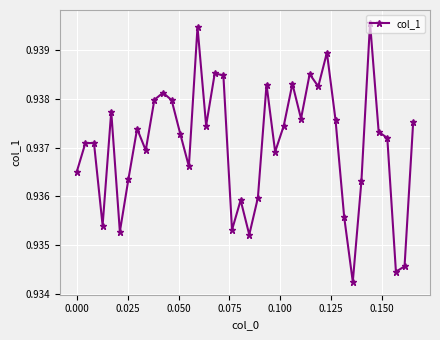

What is the sum of all values?

37.5